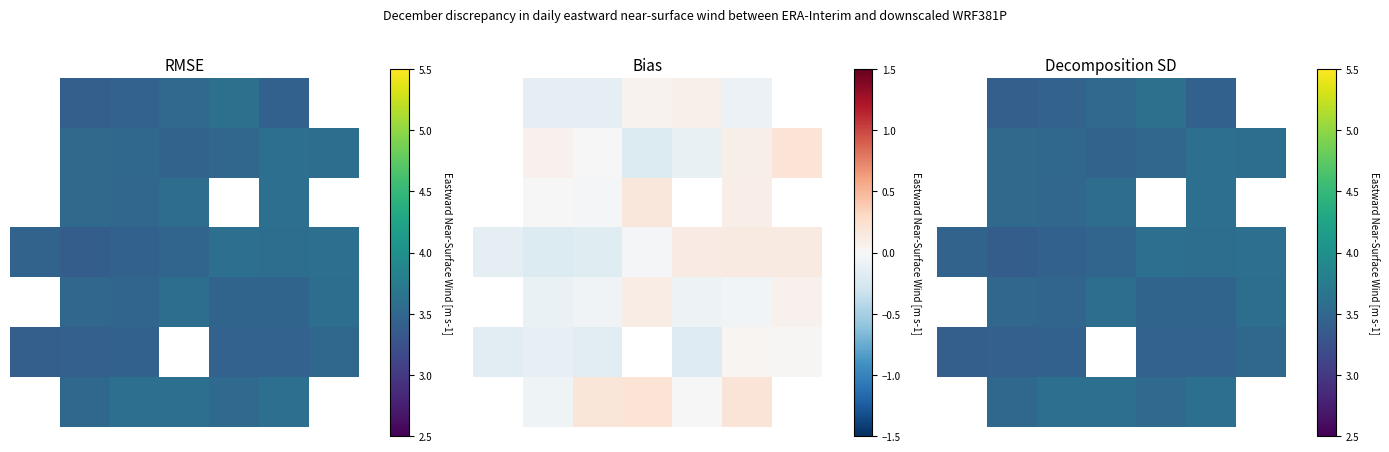

The value of 1 at 5 is 3.6. True or false?

True